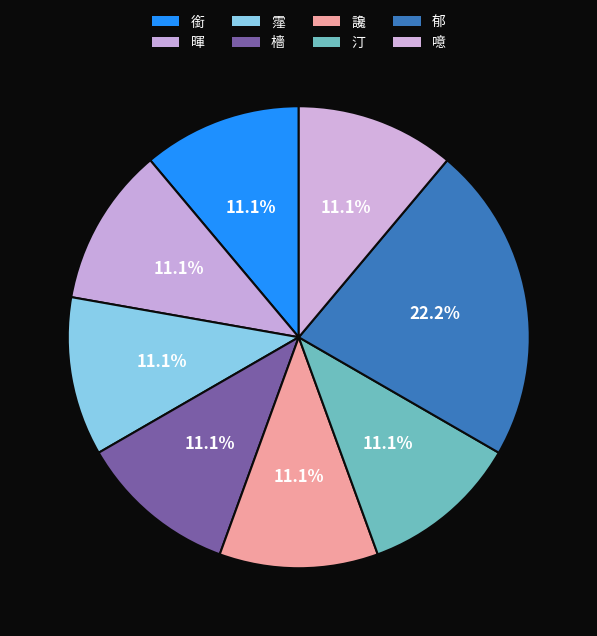

Does 銜 represent more than half of the total?

No